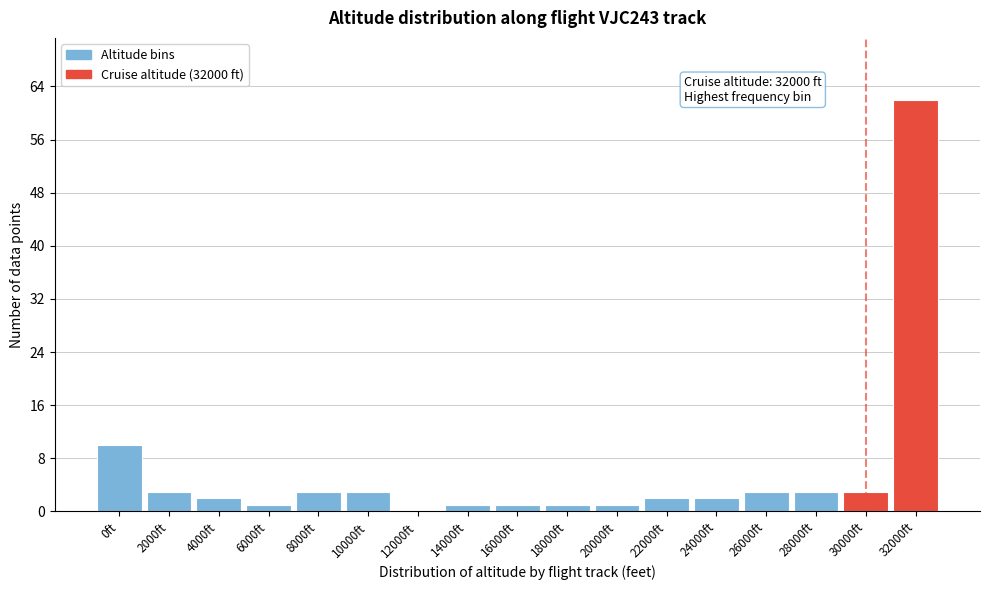

Reading left to right, transcribe all the data shown in this chart.

0ft=10	2000ft=3	4000ft=2	6000ft=1	8000ft=3	10000ft=3	12000ft=0	14000ft=1	16000ft=1	18000ft=1	20000ft=1	22000ft=2	24000ft=2	26000ft=3	28000ft=3	30000ft=3	32000ft=62